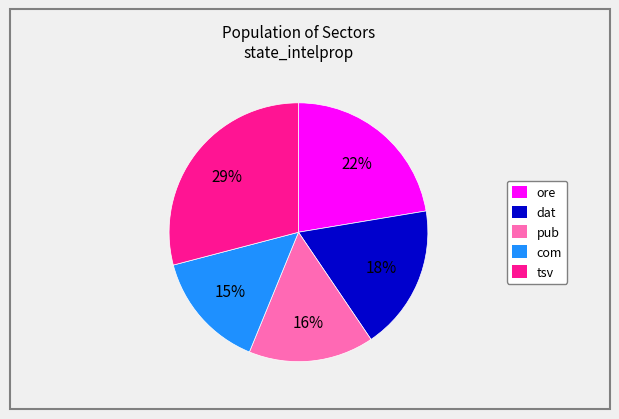

Is it true that com is 27% of the pie?

False